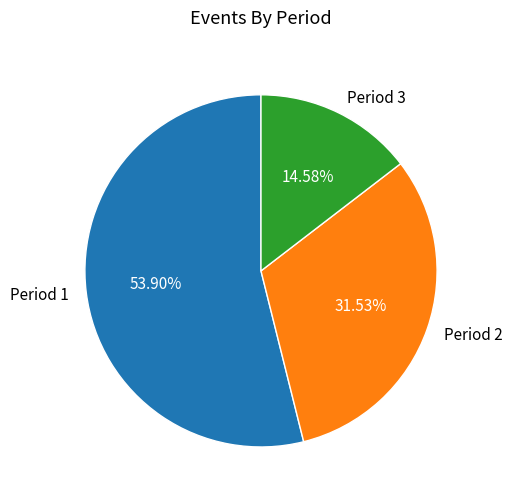

To the nearest percent, what percentage of the pie is Period 3?

15%